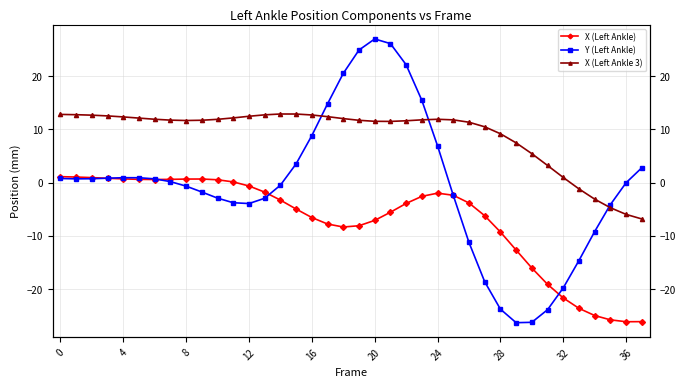

What is the average value of the X (Left Ankle 3) series?

9.0